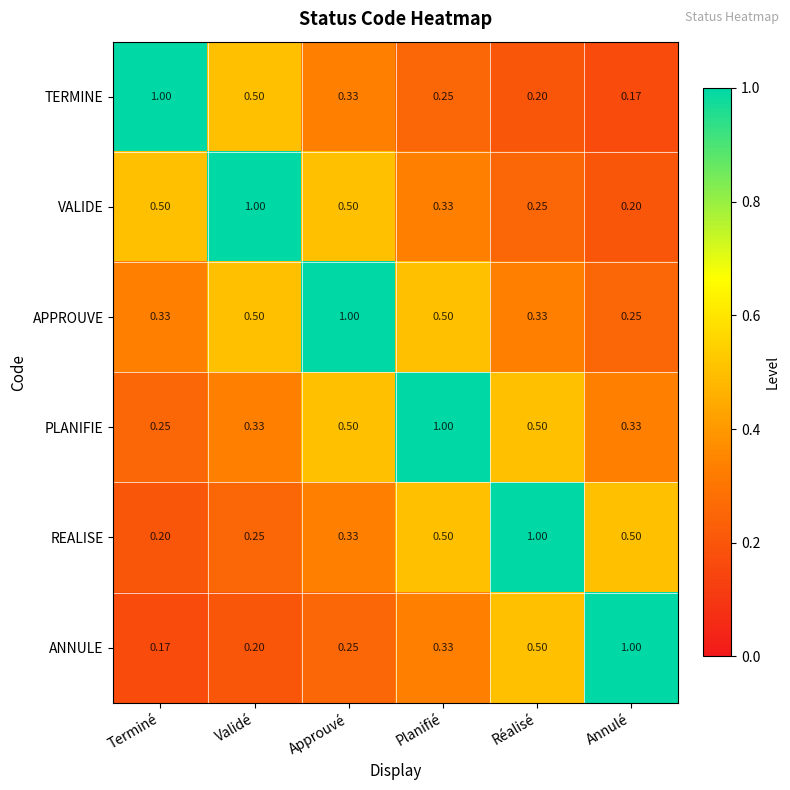

Which category has the highest value in the APPROUVE series?

Approuvé